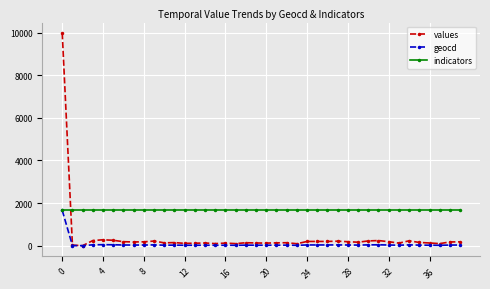

What is the difference between the maximum and minimum values in the geocd series?

1657